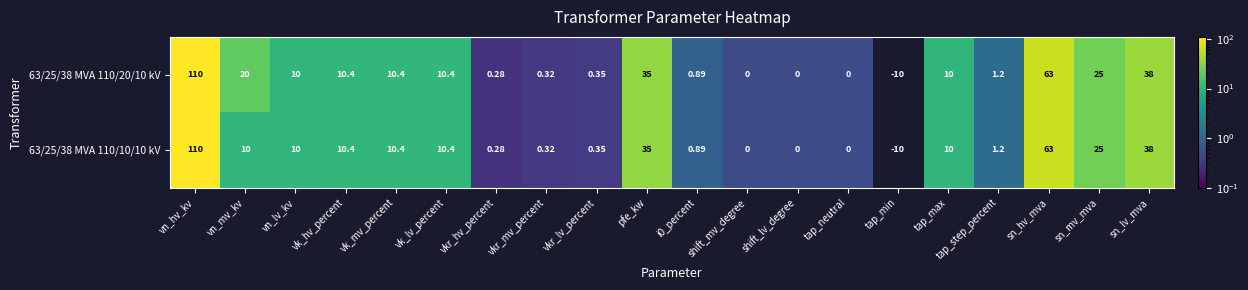

Which category has the lowest value in the 63/25/38 MVA 110/10/10 kV series?

tap_min